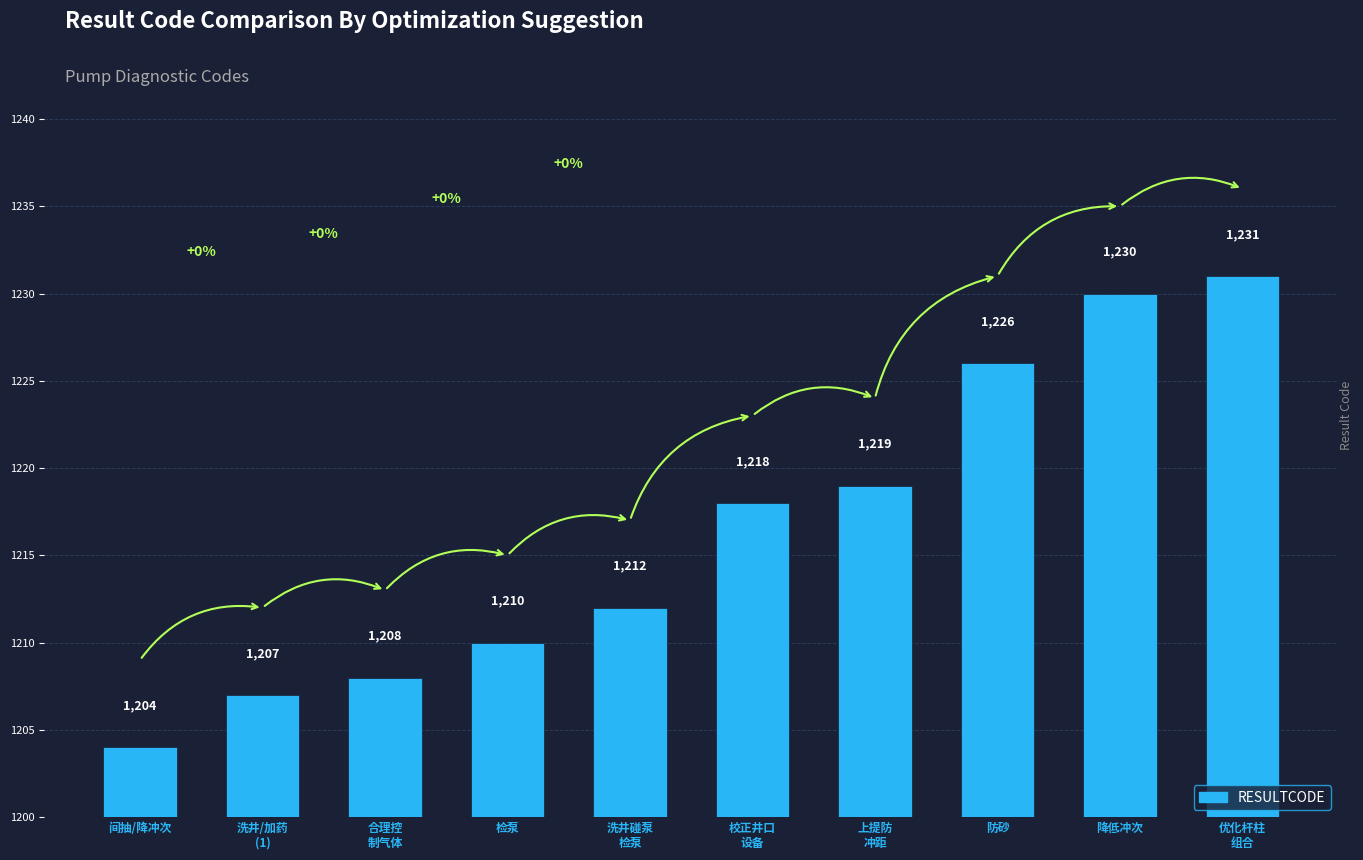

How many data points does each series have?

10